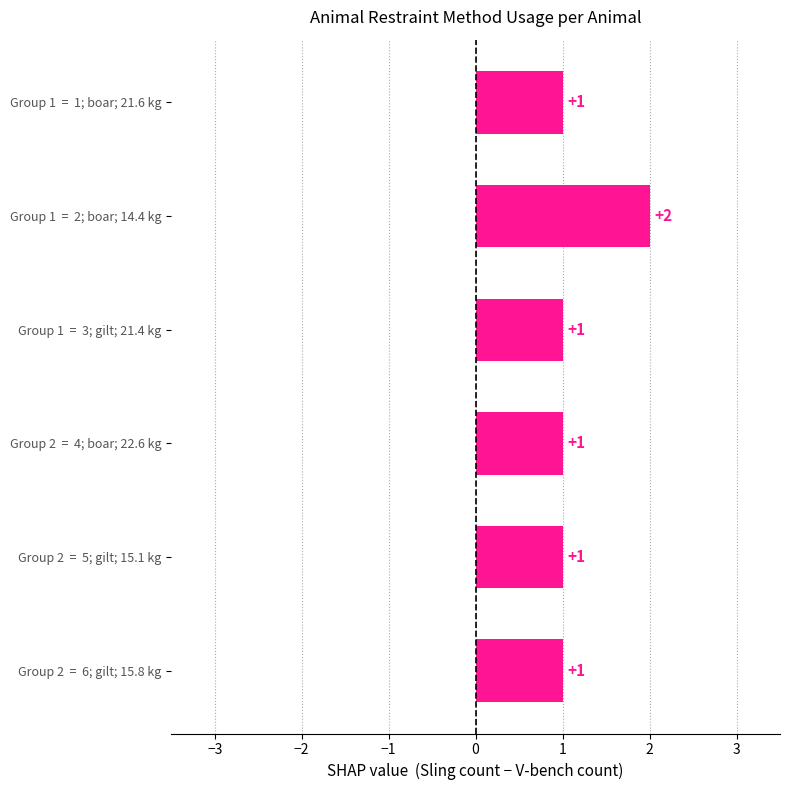

What is the greatest value displayed?

2